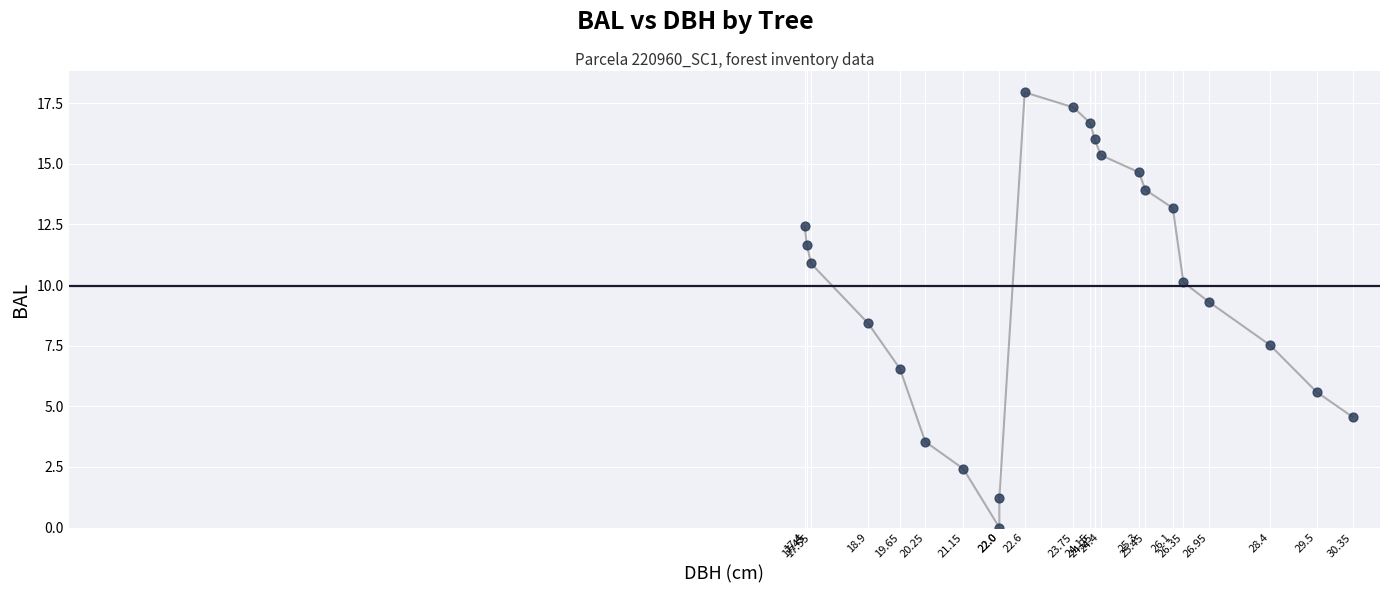

What is the range of X values (max minus min)?

13.0